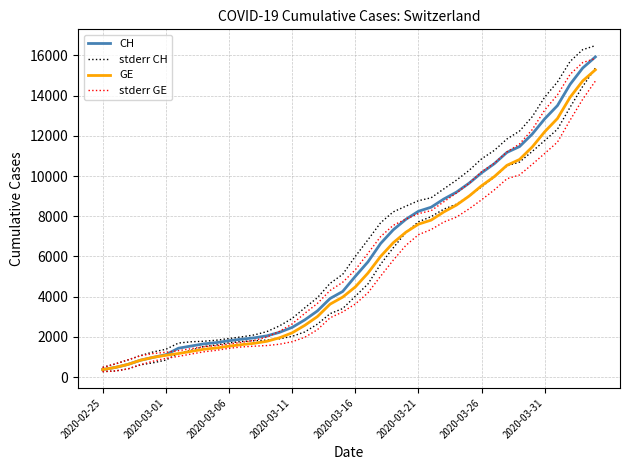

True or false: GE and CH cross at least once.

False